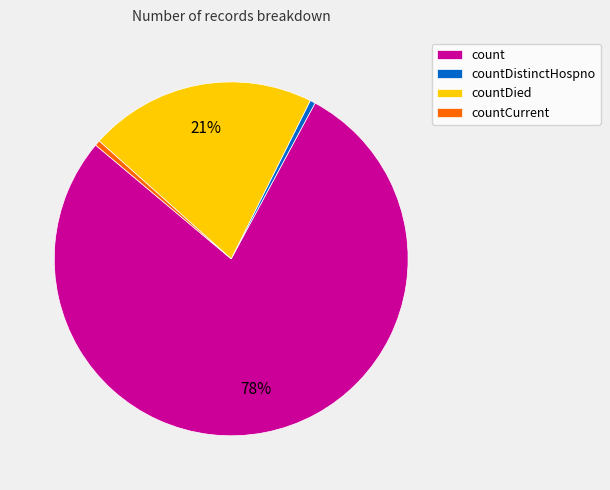

What is the ratio of the value at countDied to the value at count?

0.3